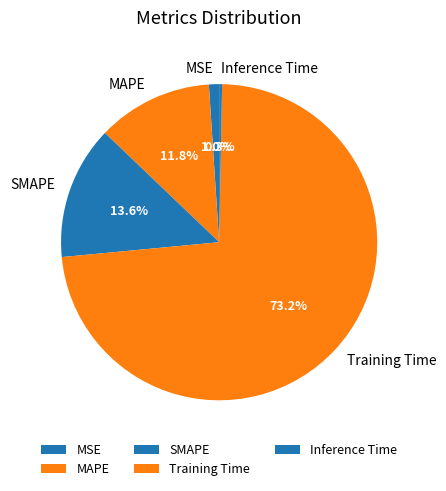

True or false: Inference Time accounts for 0% of the total.

True